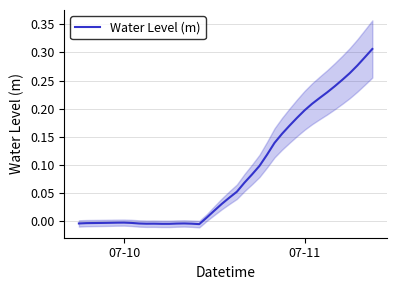

How many categories are shown in the chart?

40